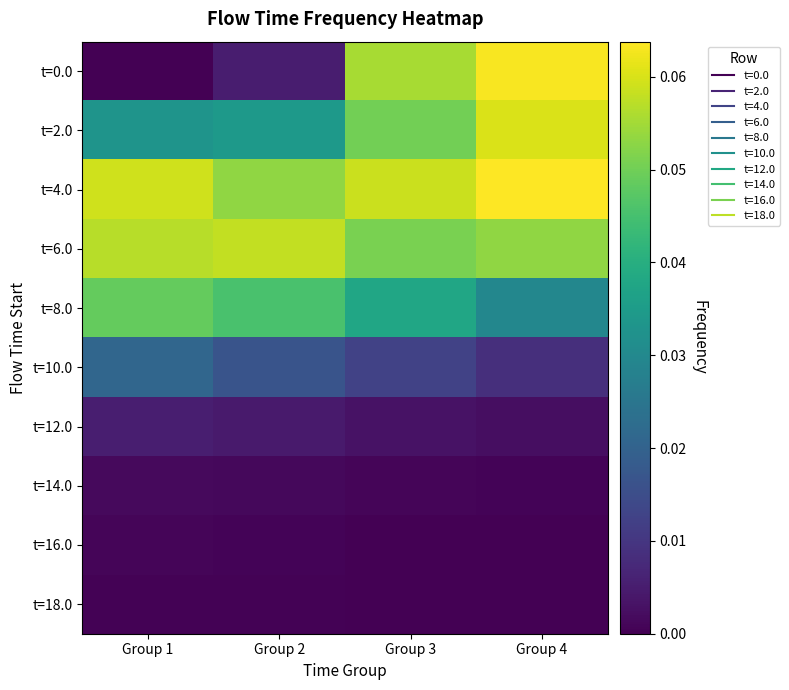

Which label corresponds to the smallest value in the chart?

Group 1